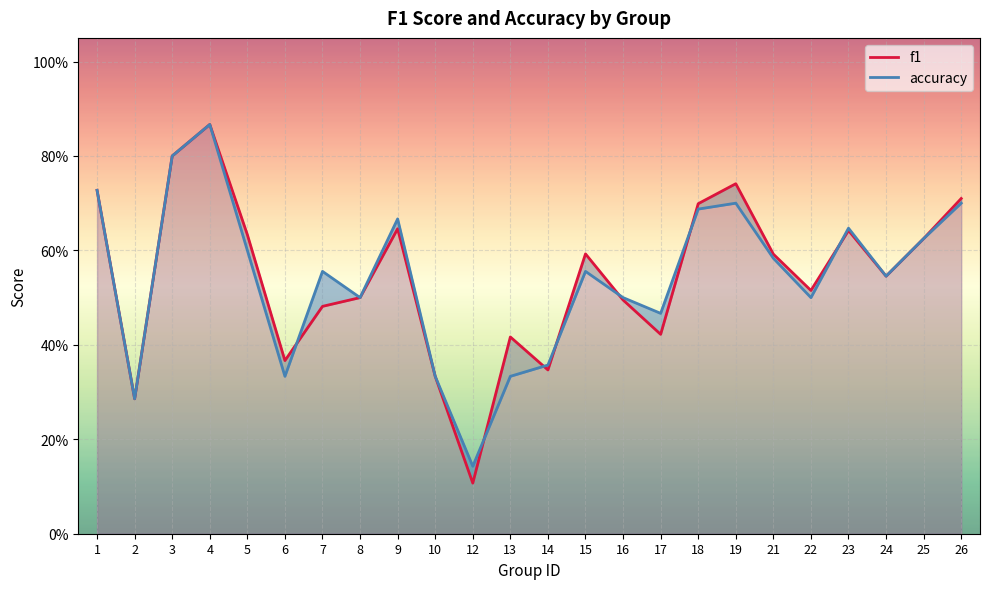

True or false: accuracy and f1 cross at least once.

True